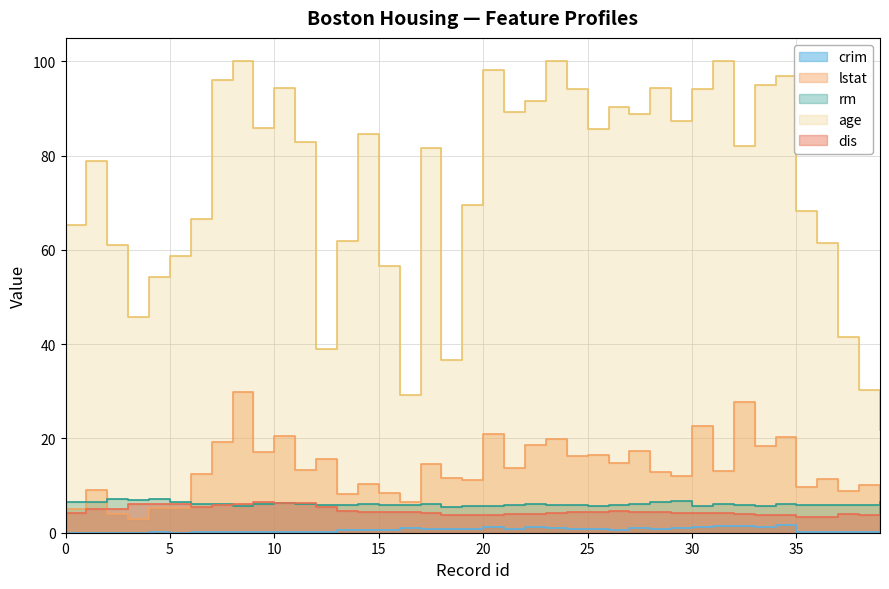

Where is the first local minimum?

2